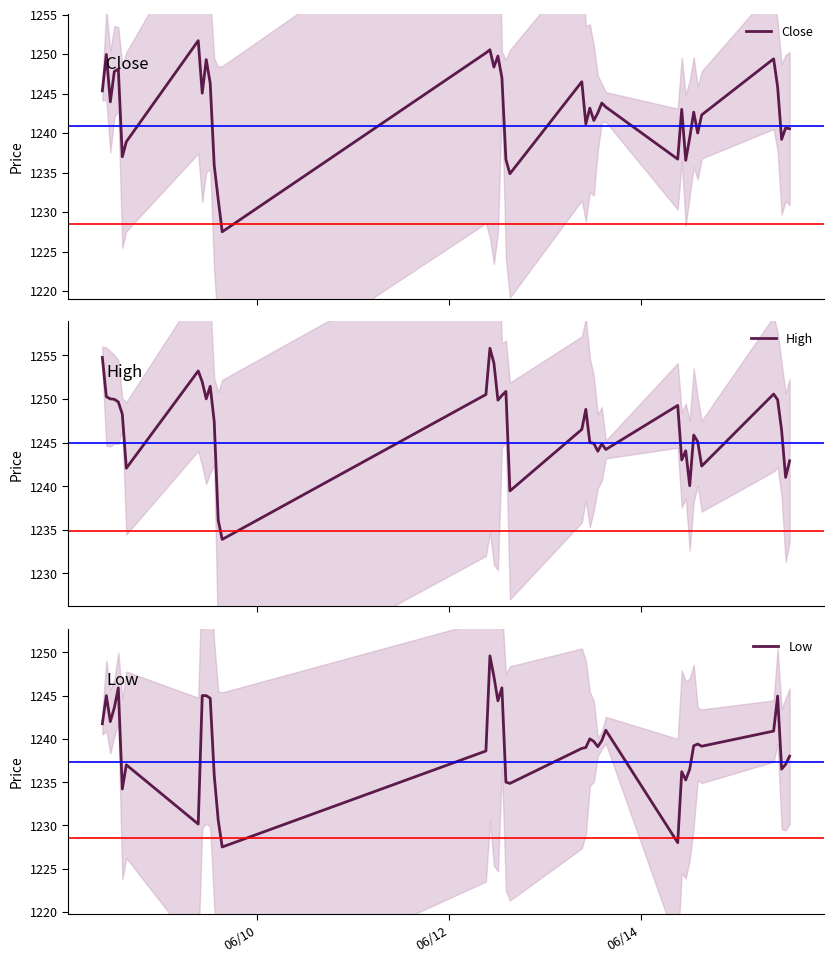

What is the highest value of the Close series?

1251.7